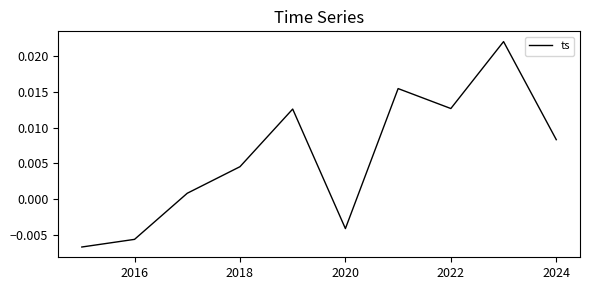

How many lines are shown in the chart?

1